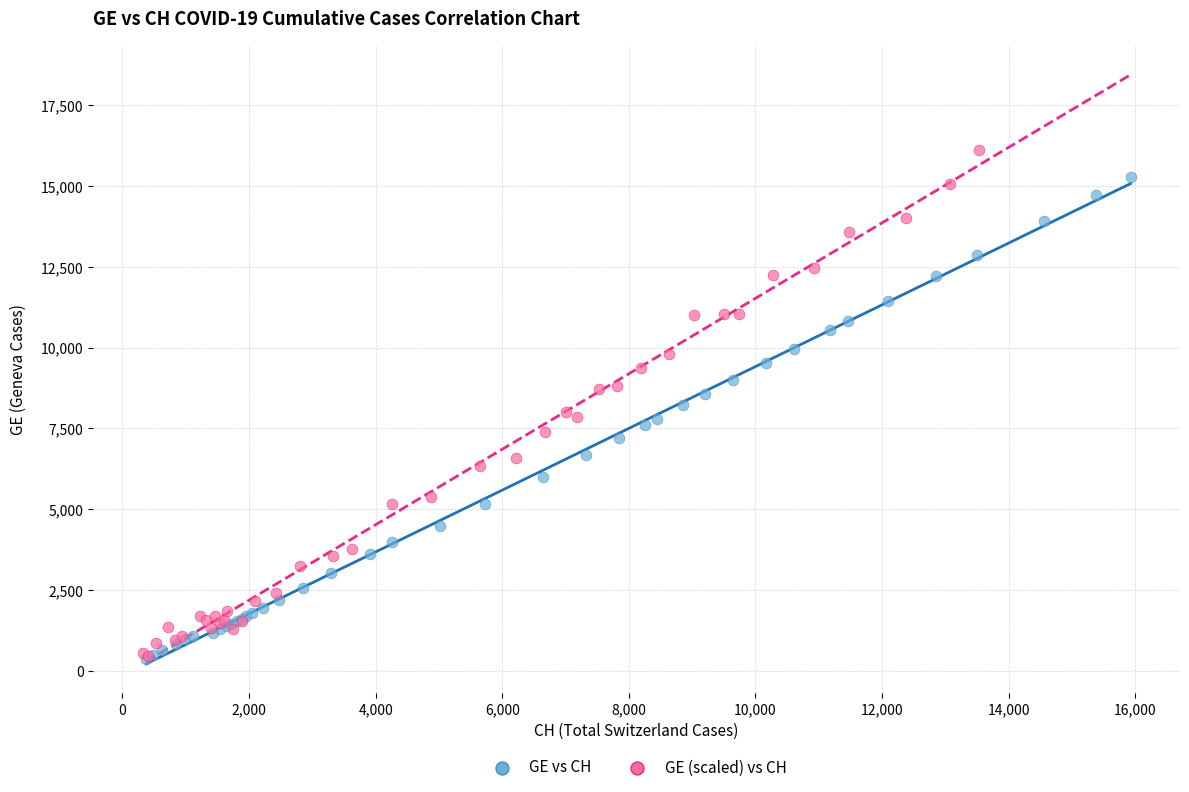

Which series has the largest Y range (max minus min)?

GE (scaled) vs CH